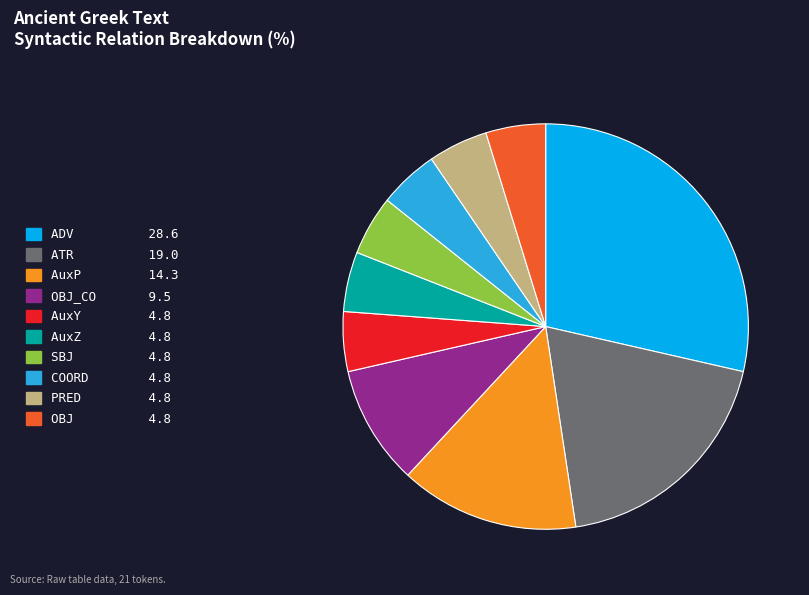

Is there a majority slice in this chart?

No